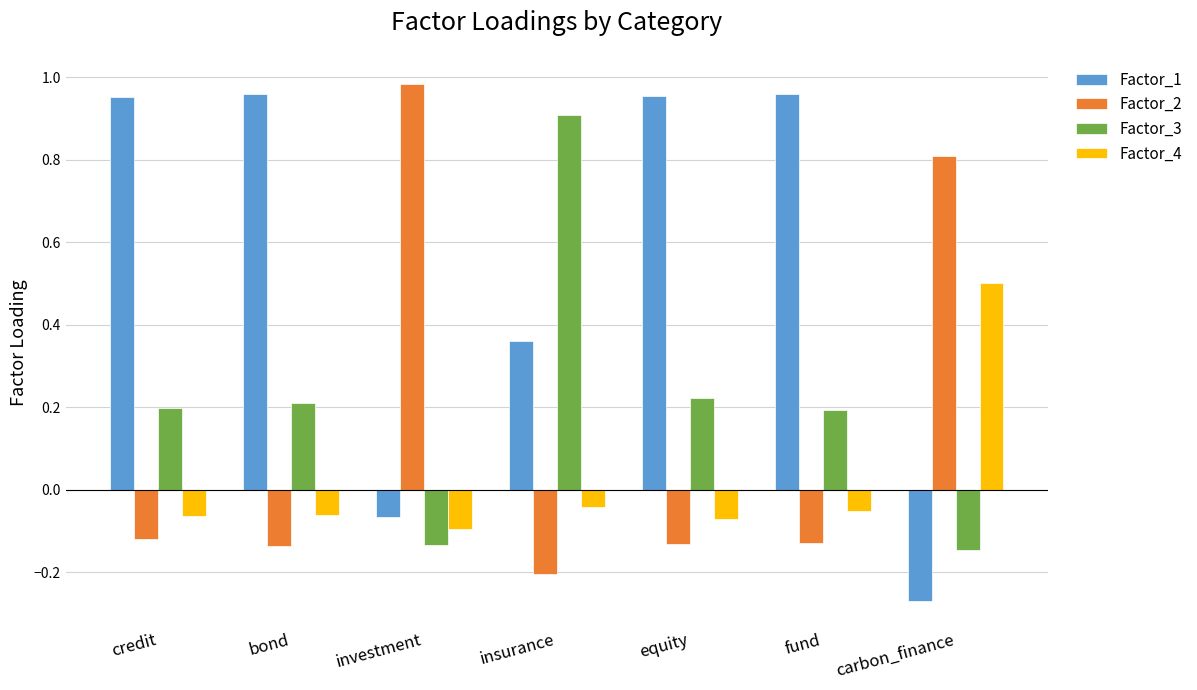

Is it true that Factor_2 equals -0.2 at insurance?

True